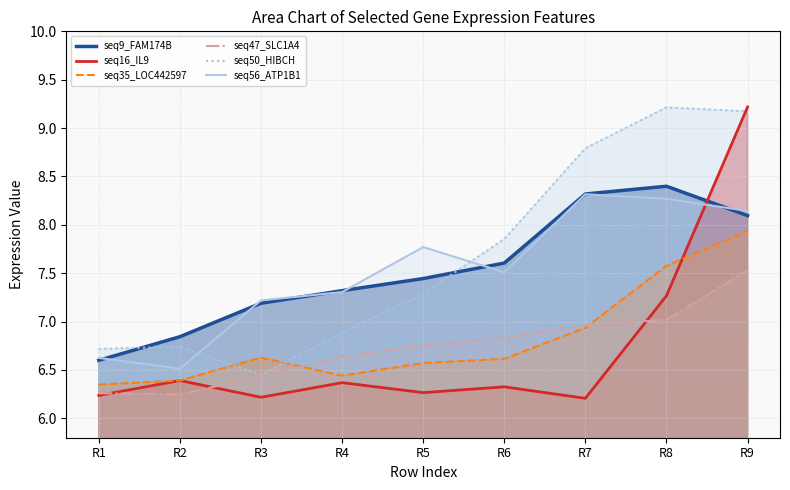

What is the highest value of the seq50_HIBCH series?

9.2